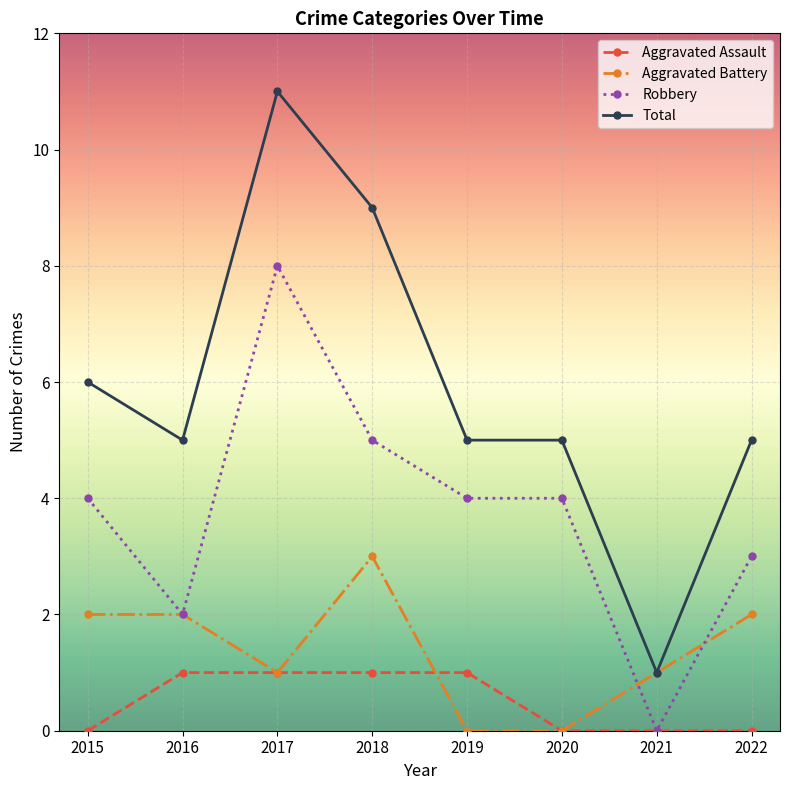

Which series has the widest spread of values?

Total